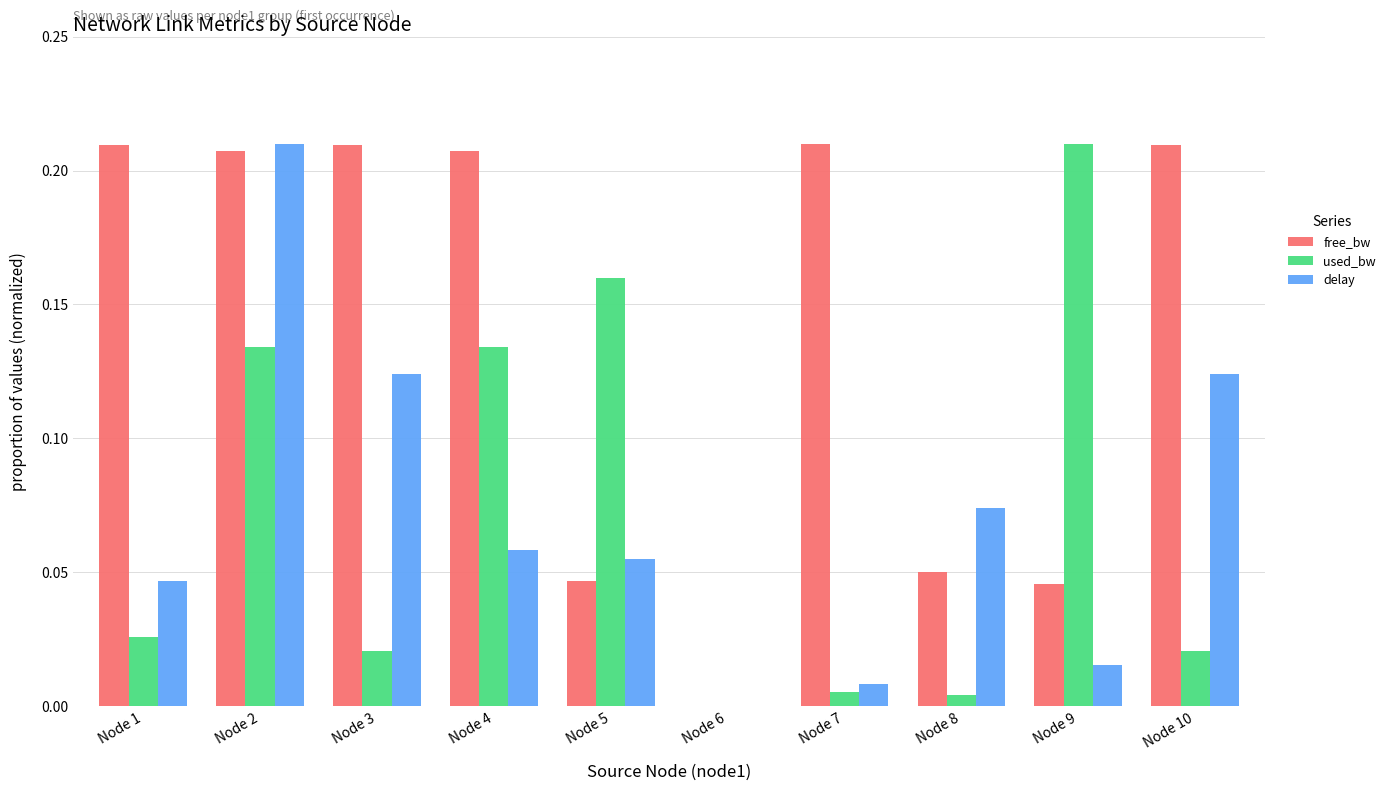

Does the chart contain stacked bars?

No